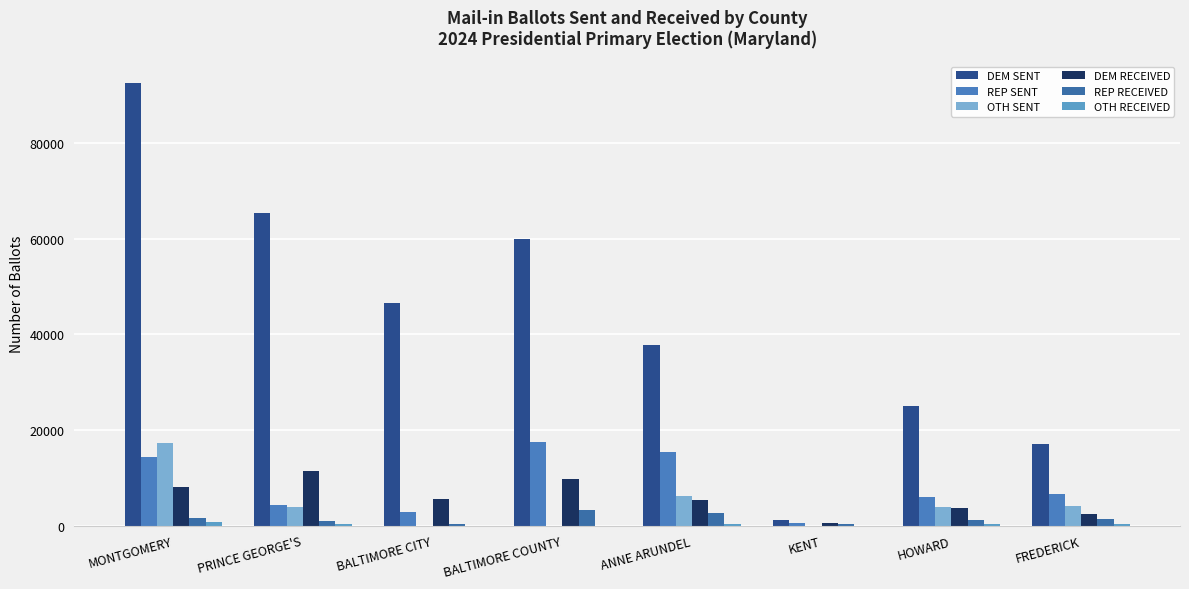

What is the sum of the REP SENT values at KENT and BALTIMORE CITY?

3304